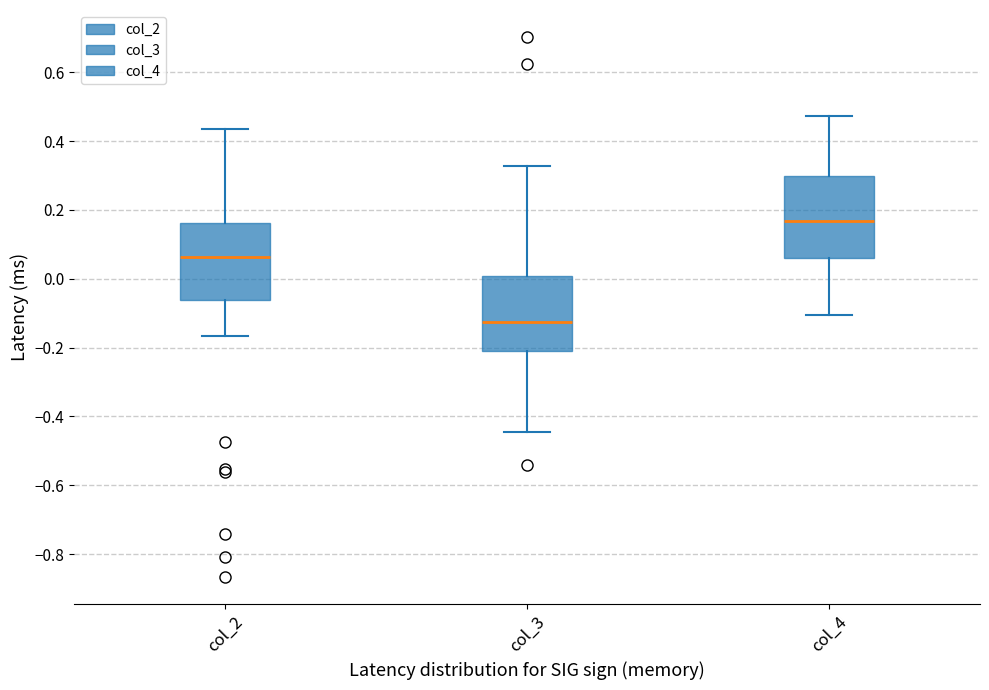

Which box's median line is the highest?

col_4